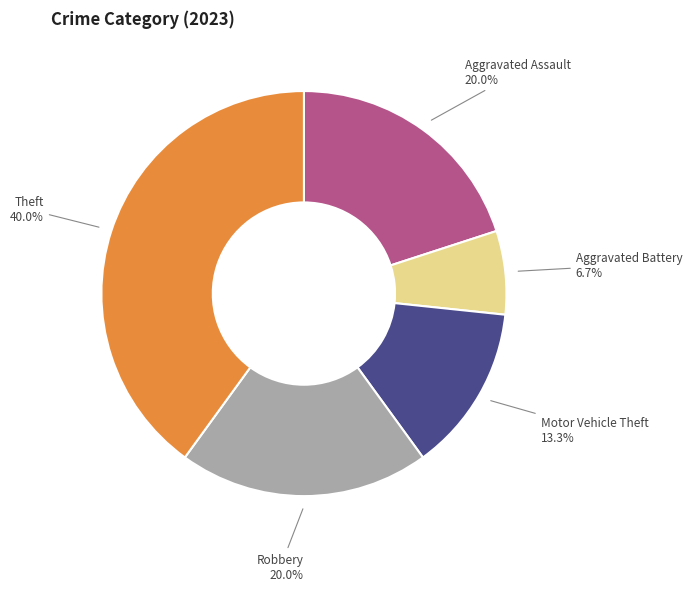

Is Motor Vehicle Theft the majority of the pie?

No